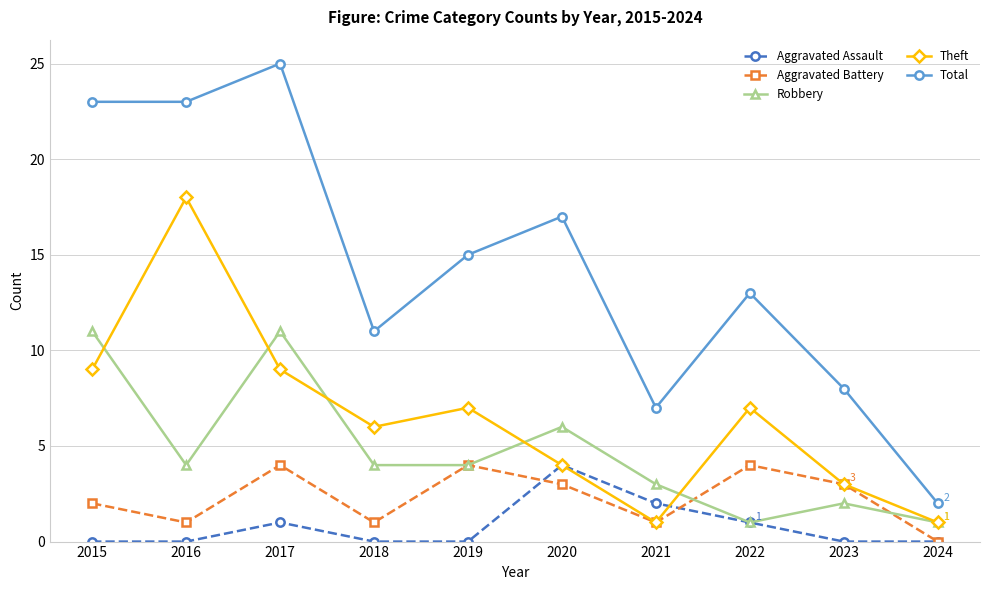

Count the Aggravated Battery values in the range 1 to 4.

9